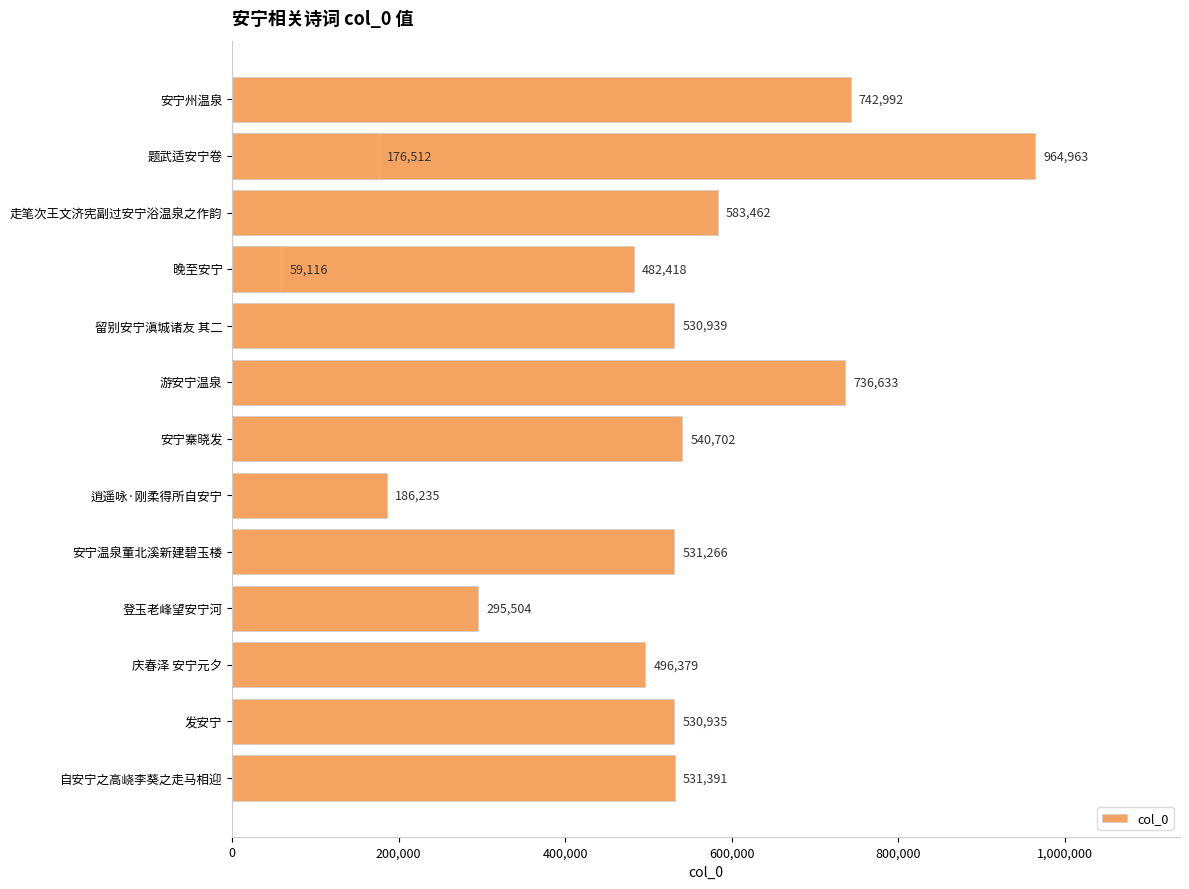

How many distinct data groups are displayed?

1